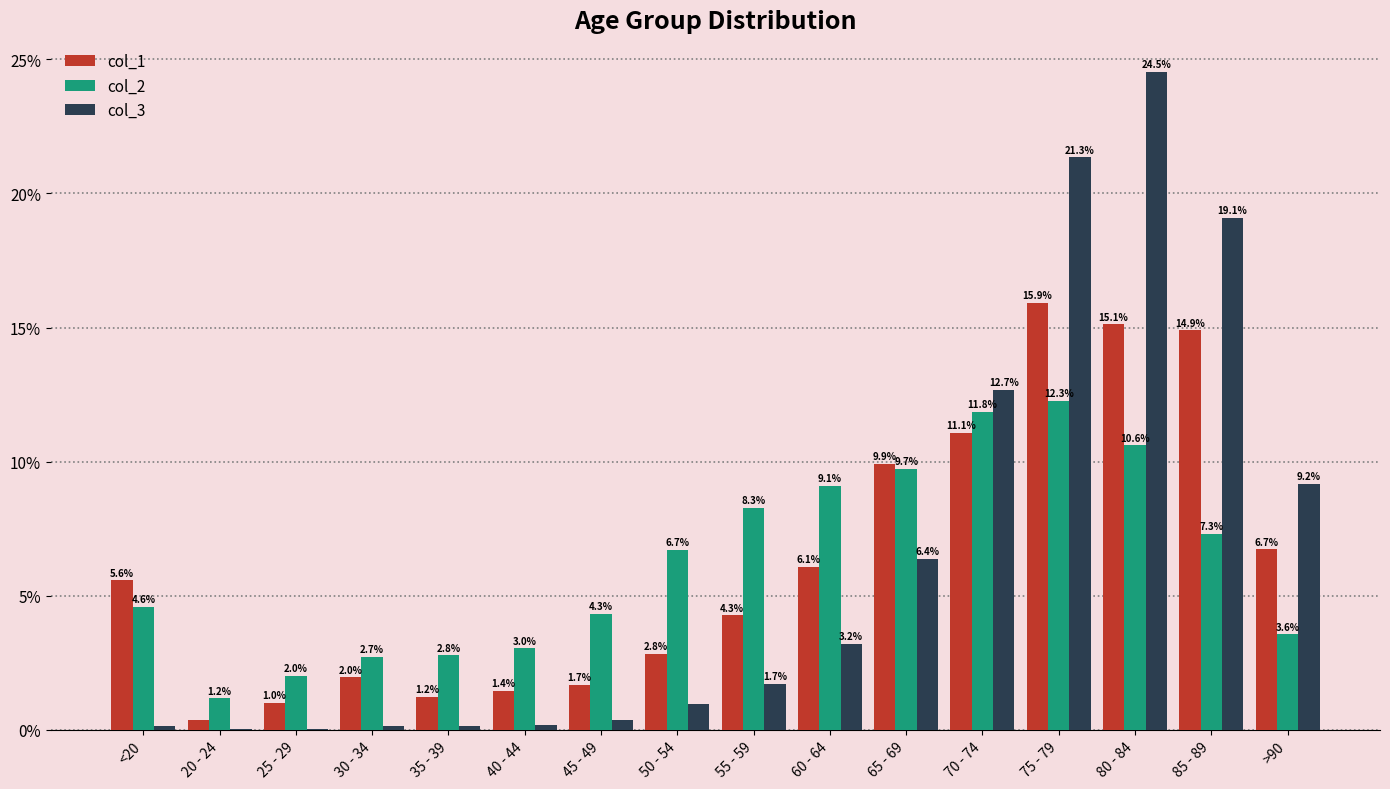

What are all the series names shown in the legend?

col_1, col_2, col_3